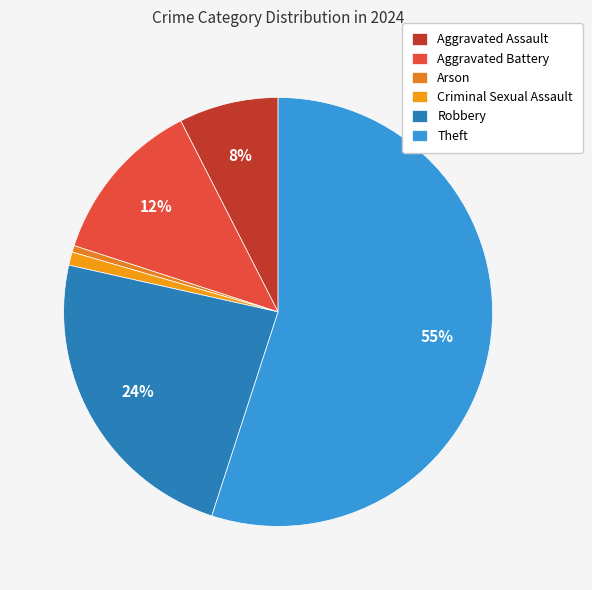

How many segments does this pie chart have?

6